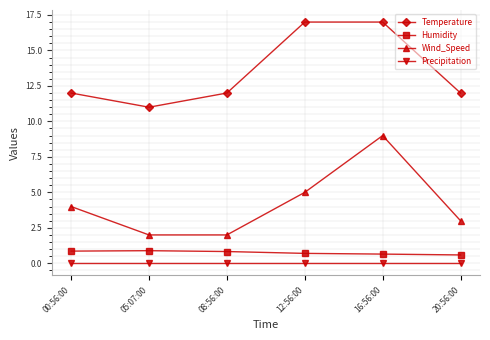

How many lines are shown in the chart?

4